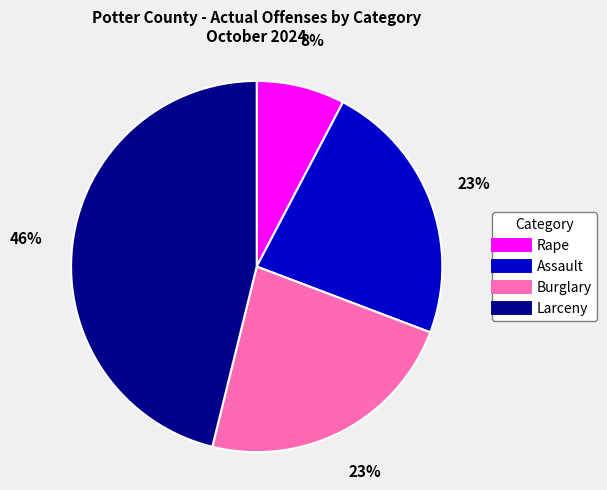

What percentage is the Larceny slice, to the nearest percent?

46%